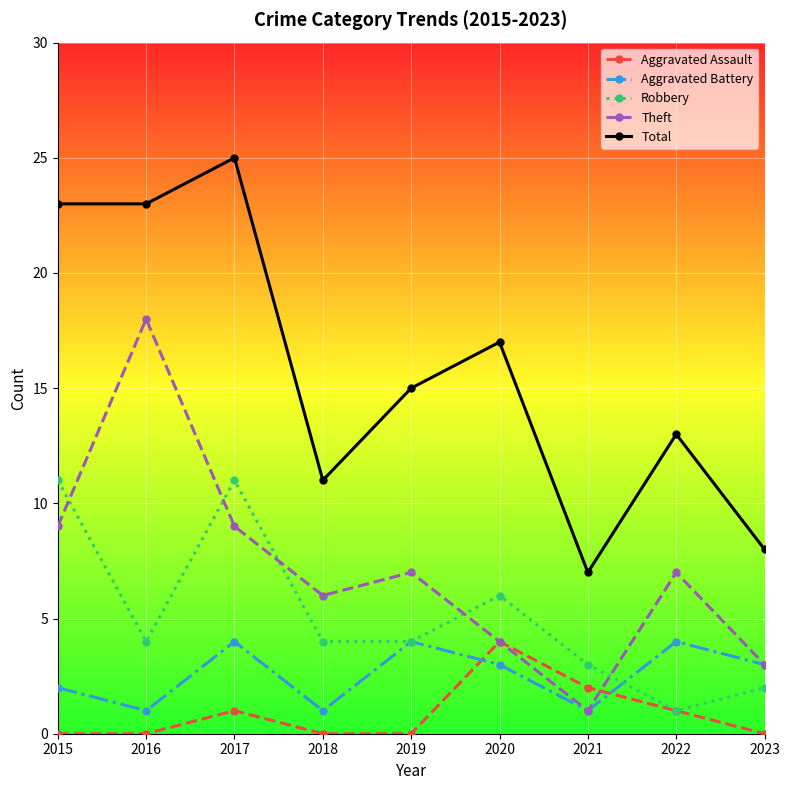

What is the sum of the Aggravated Assault values at 2015 and 2021?

2